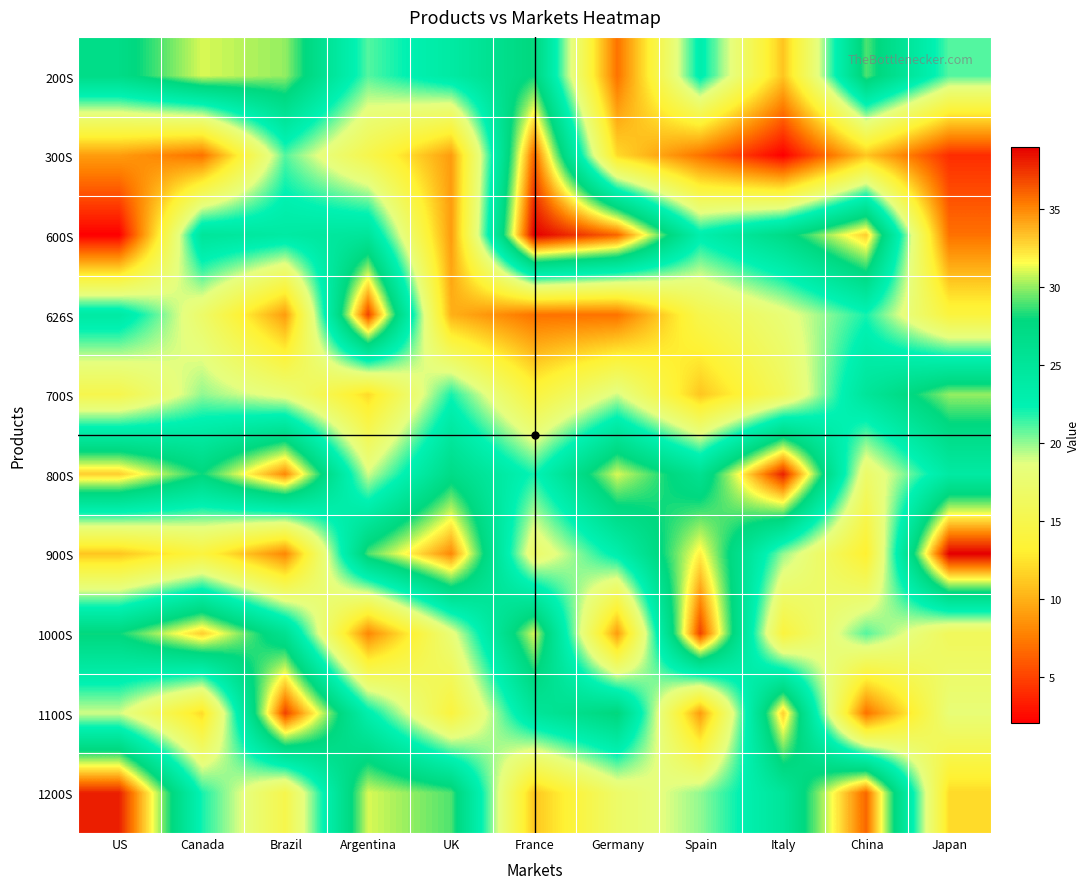

Rank the series by their maximum value, from highest to lowest.

600S, 900S, 800S, 1200S, 626S, 1000S, 1100S, 300S, 200S, 700S